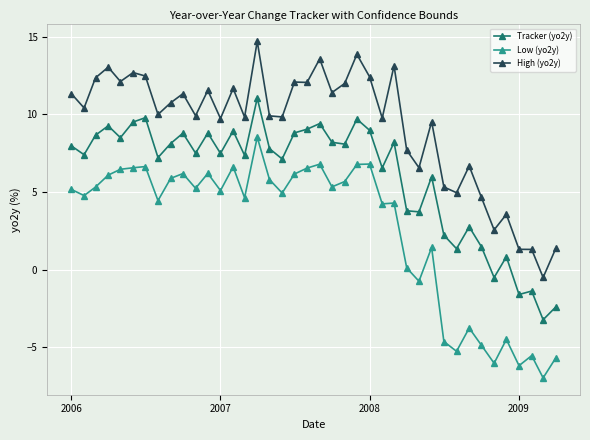

Rank the series by their average value, from highest to lowest.

High (yo2y), Tracker (yo2y), Low (yo2y)